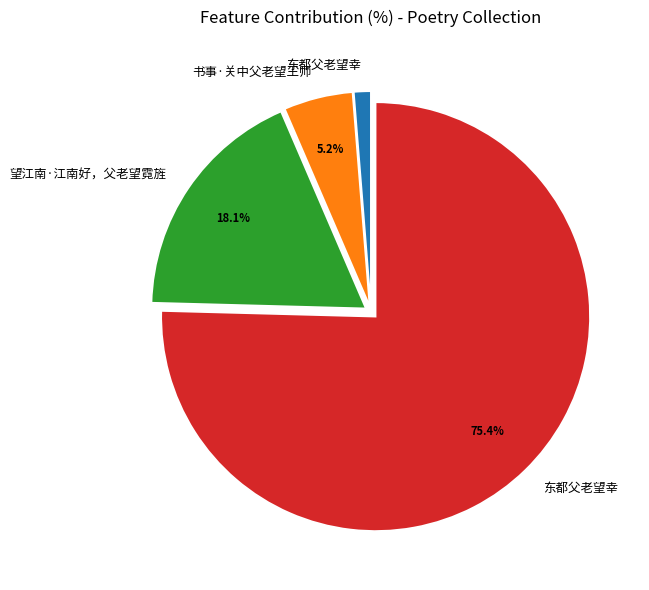

Is there a majority slice in this chart?

Yes